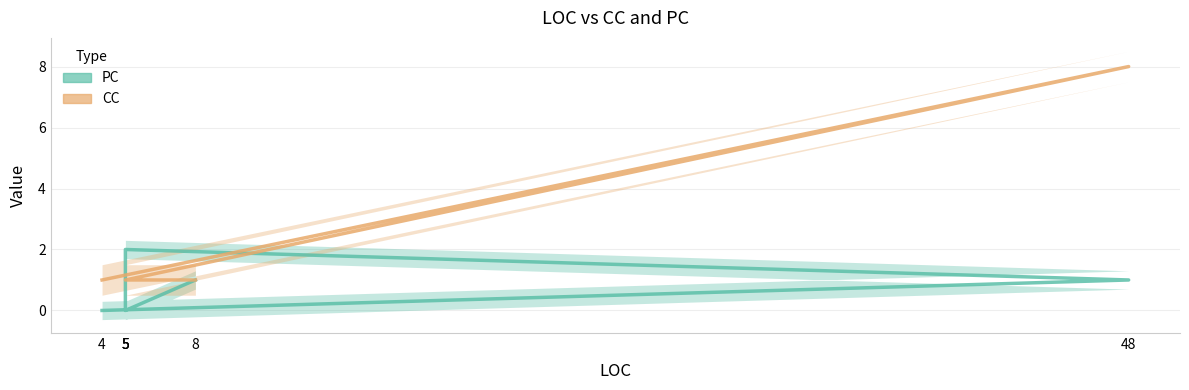

How many PC values are between 0 and 2?

6